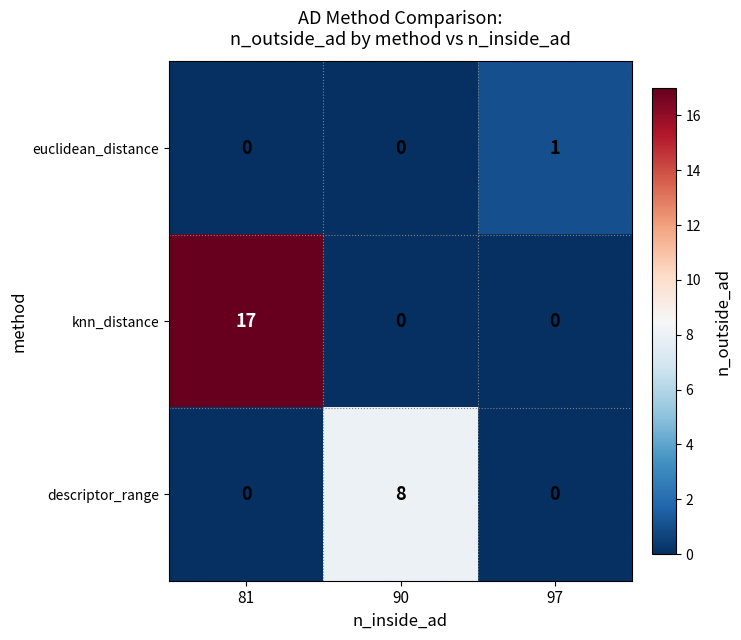

The value of knn_distance at 81 is 23. True or false?

False